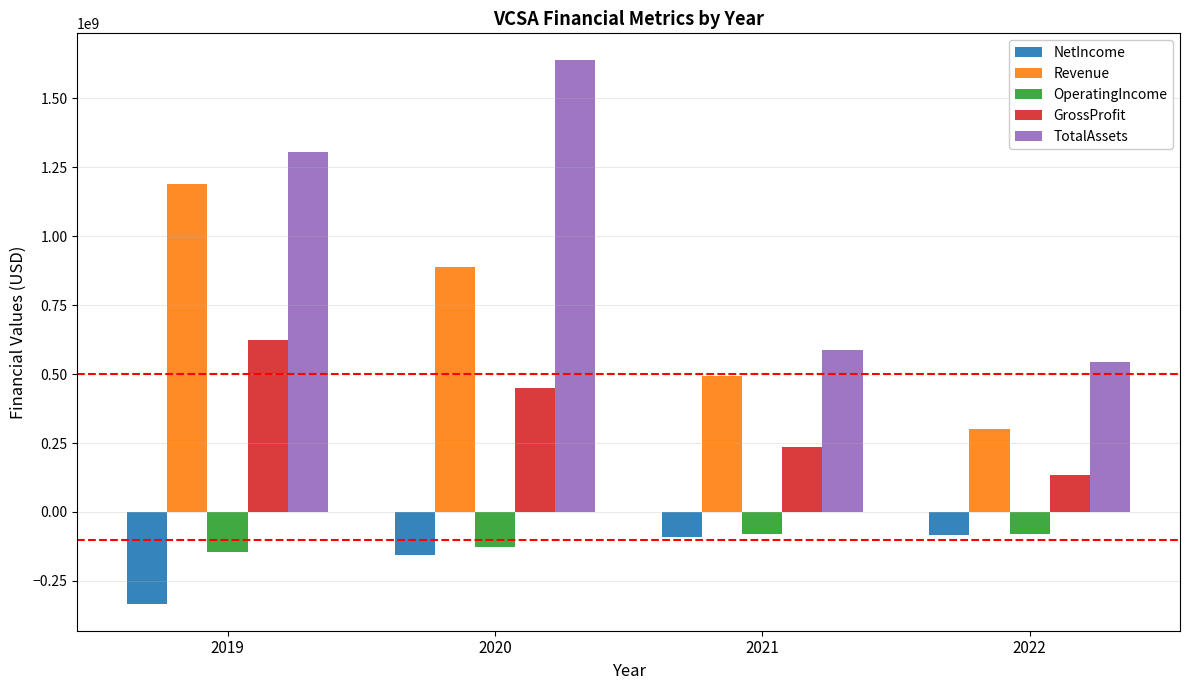

Is it true that Revenue equals 1980520700 at 2019?

False